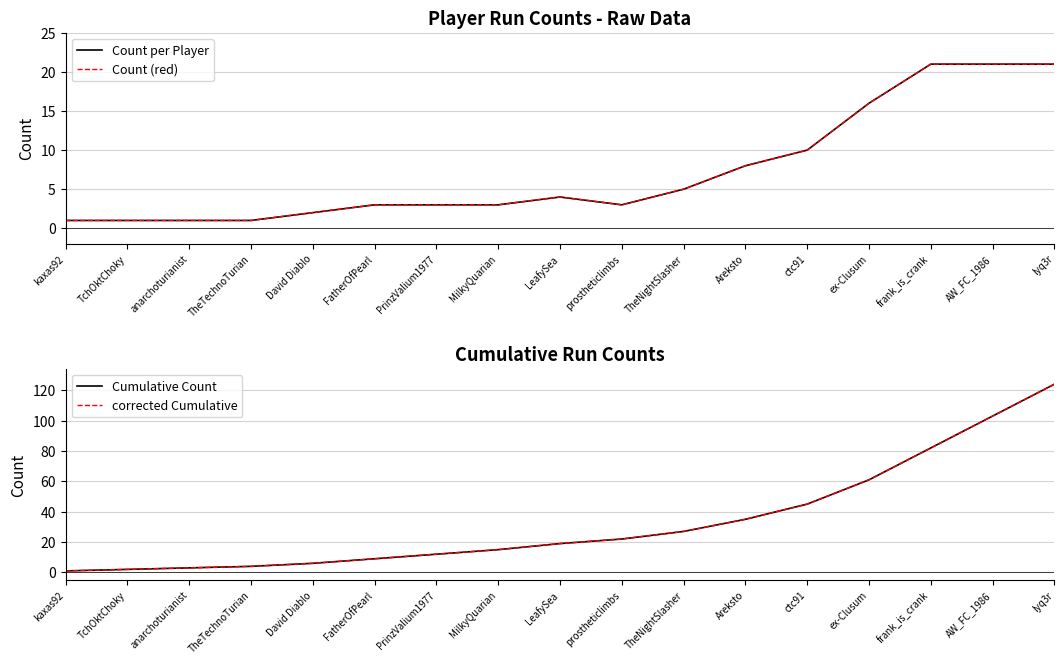

What are all the series names shown in the legend?

Count per Player, Count (red), Cumulative Count, corrected Cumulative